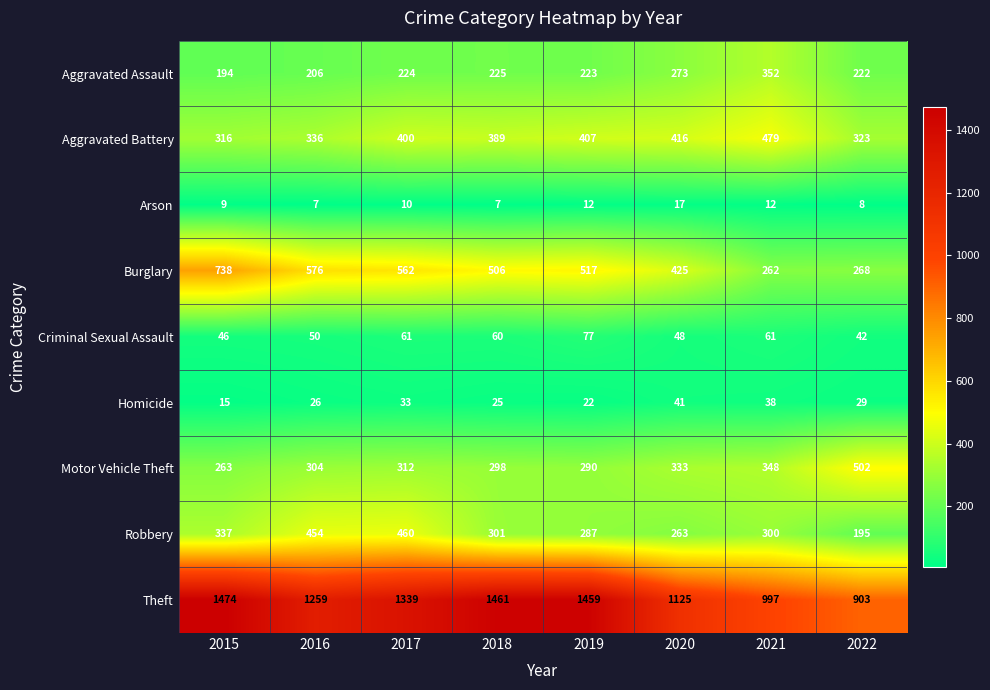

Between 2016 and 2021, which series saw the biggest shift?

Burglary